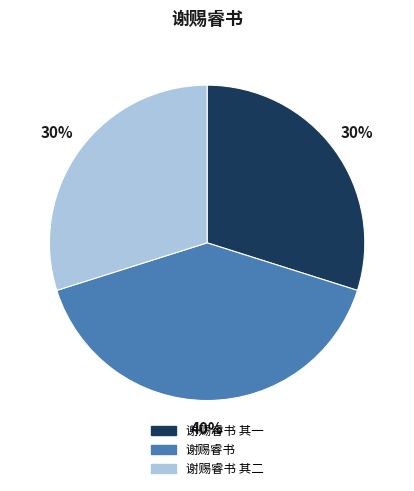

The 谢赐睿书 其二 slice represents 30% of the pie. True or false?

True